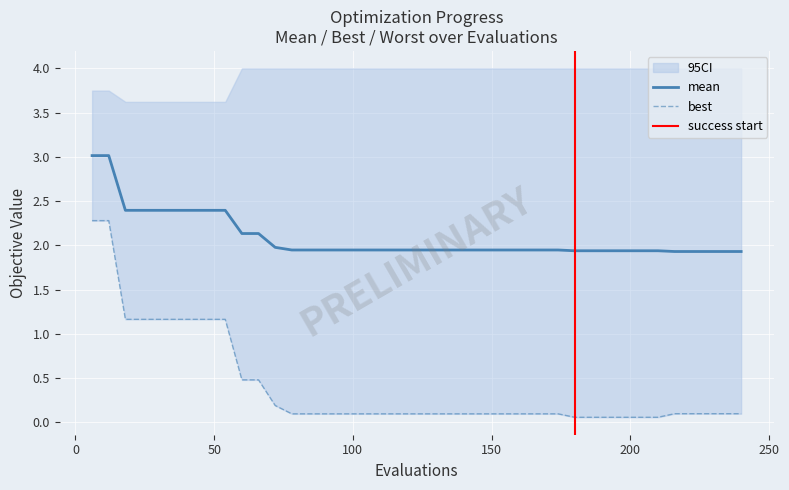

What is the highest value of the mean series?

3.0